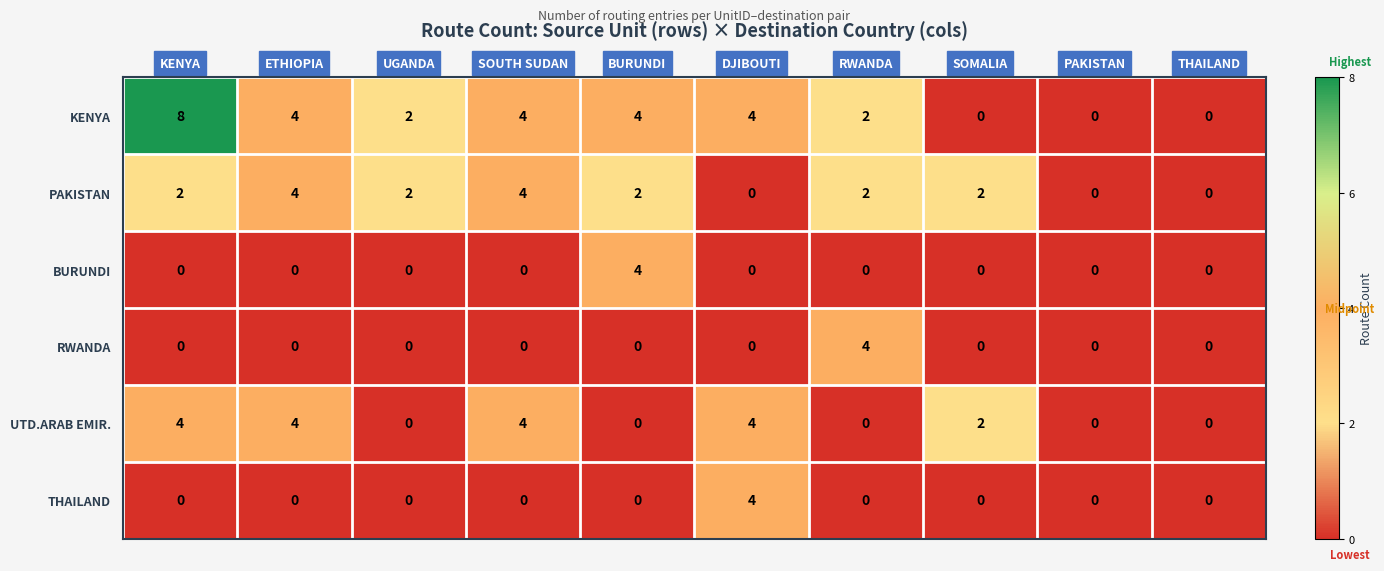

Where does the KENYA series first go above 4?

KENYA